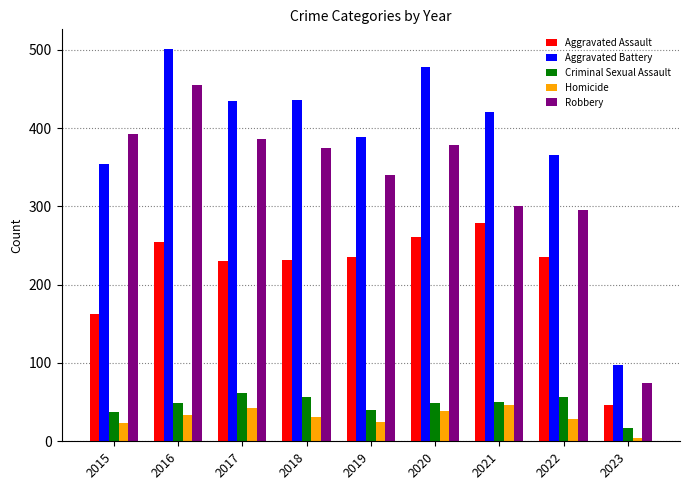

What is the sum of all Homicide values?

271